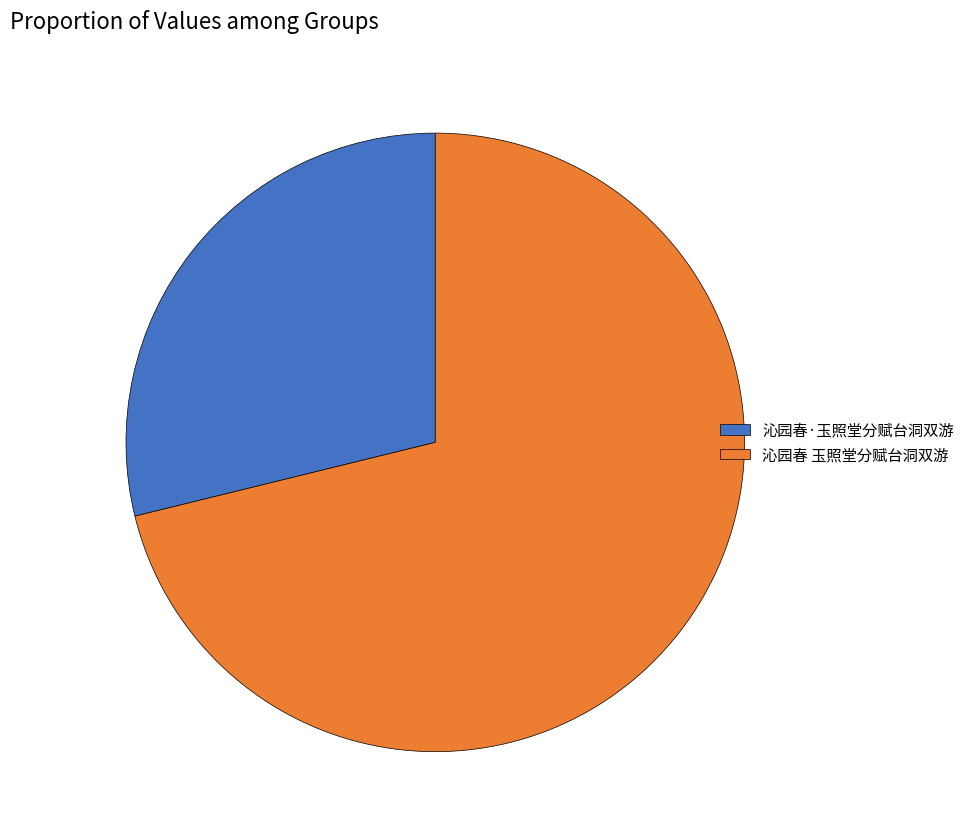

The 沁园春 玉照堂分赋台洞双游 slice represents 71% of the pie. True or false?

True